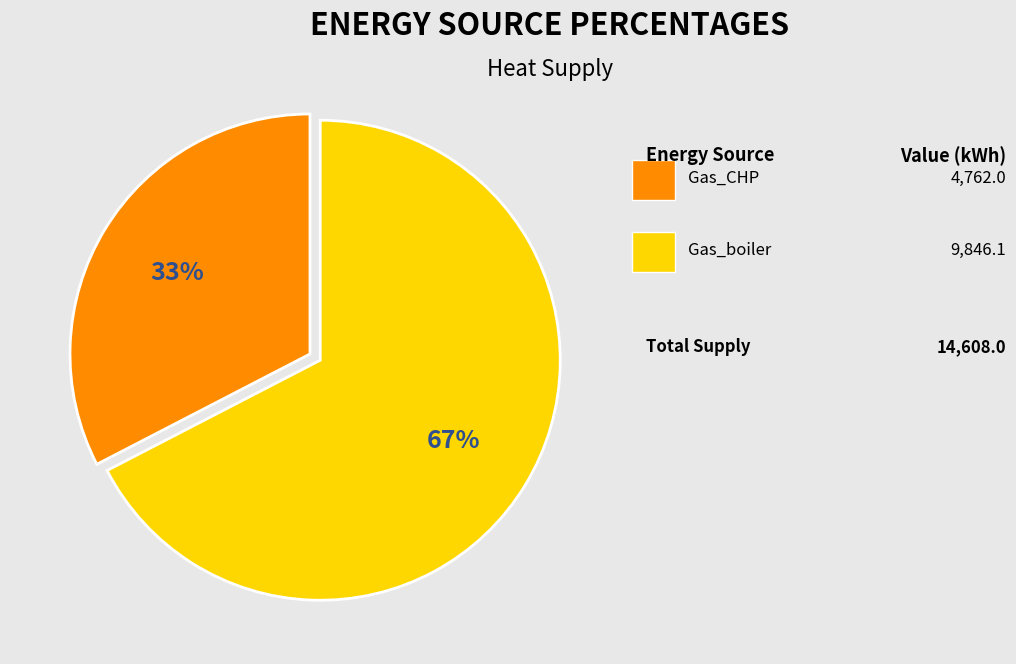

To the nearest percent, what is the average slice percentage?

50%